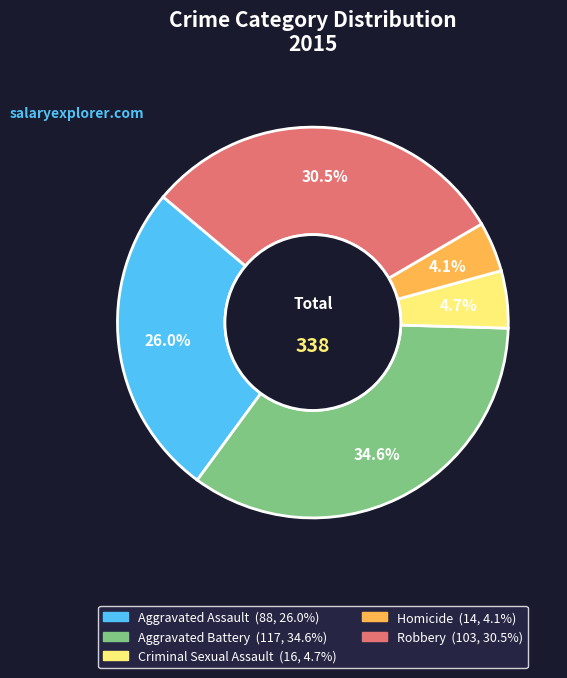

Is Criminal Sexual Assault the majority of the pie?

No